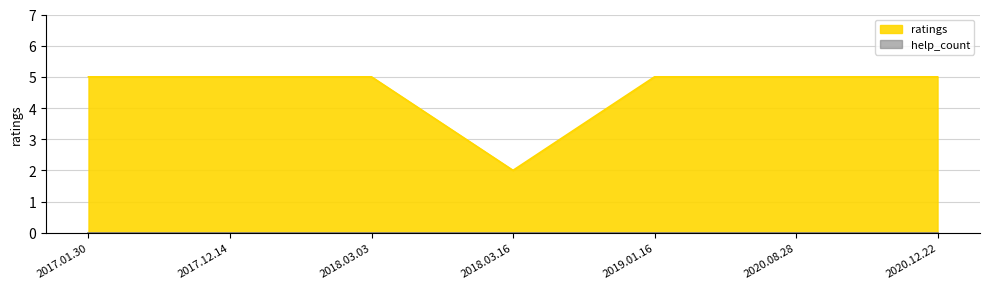

Rank the categories by value from lowest to highest.

2018.03.16, 2017.01.30, 2017.12.14, 2018.03.03, 2019.01.16, 2020.08.28, 2020.12.22